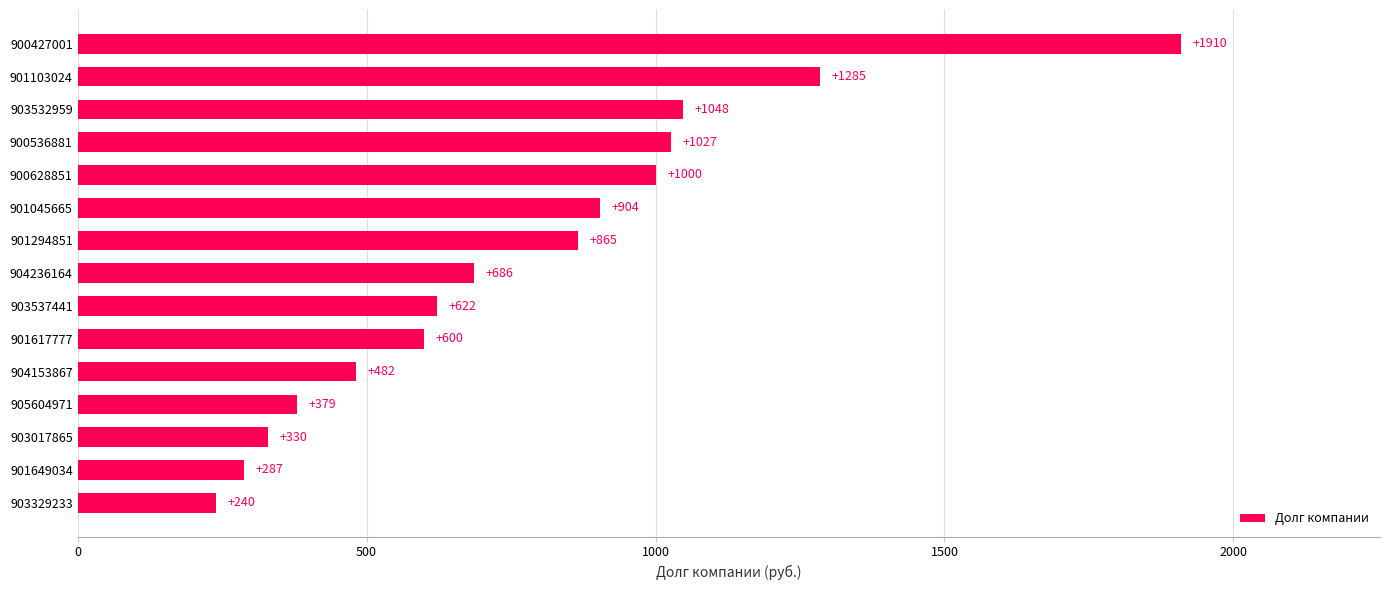

What is the change in value from 903017865 to 901617777?

+270